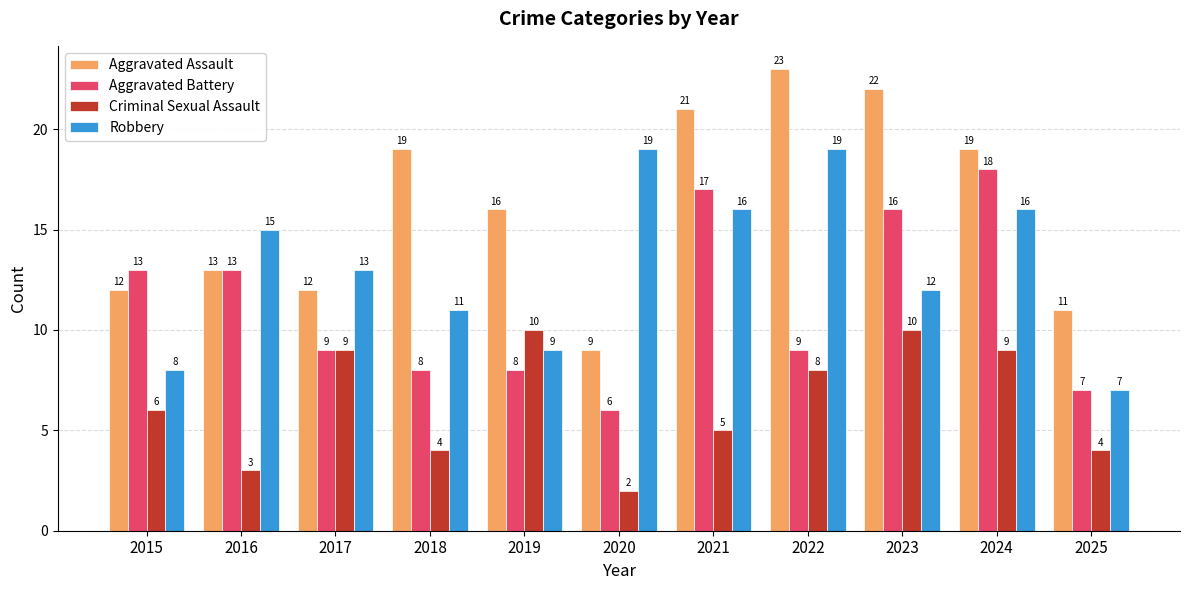

List the series in order of their overall mean, lowest first.

Criminal Sexual Assault, Aggravated Battery, Robbery, Aggravated Assault